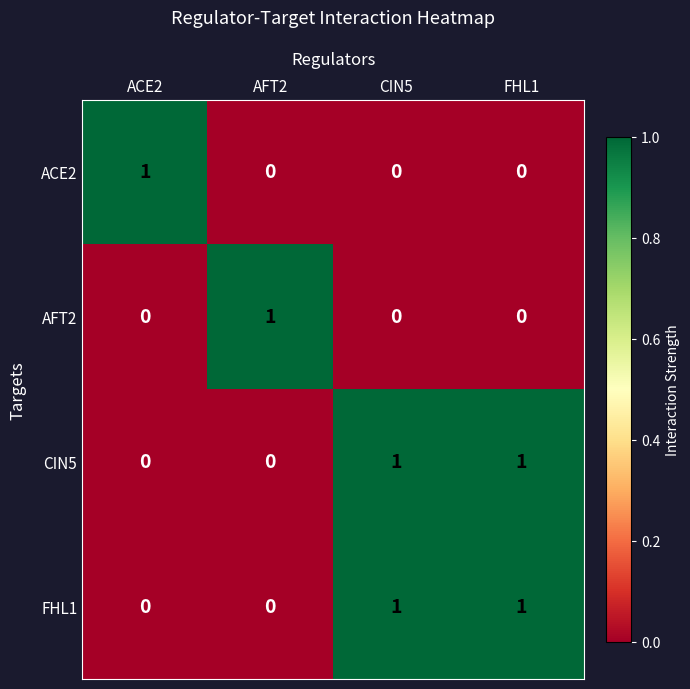

How many series are shown in this chart?

4